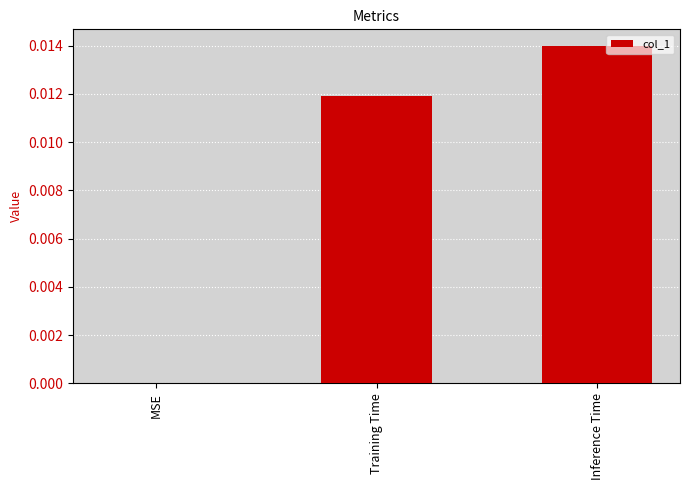

Are the bars horizontal?

No